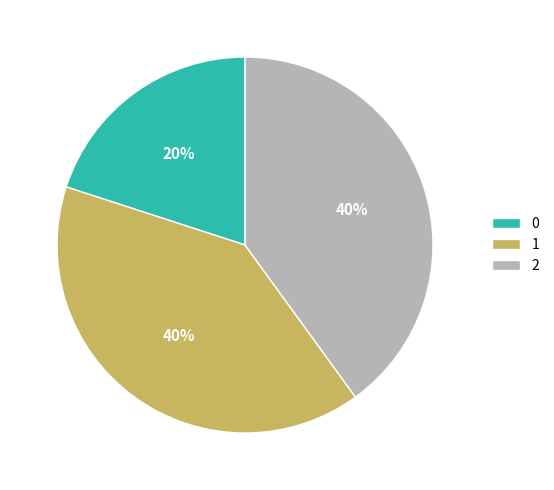

True or false: 1 accounts for 40% of the total.

True